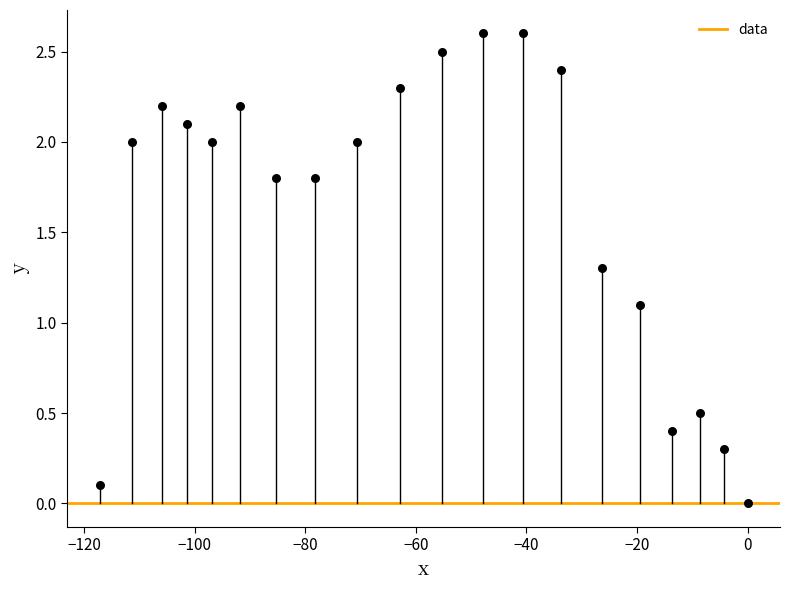

What is the range of X values (max minus min)?

117.2